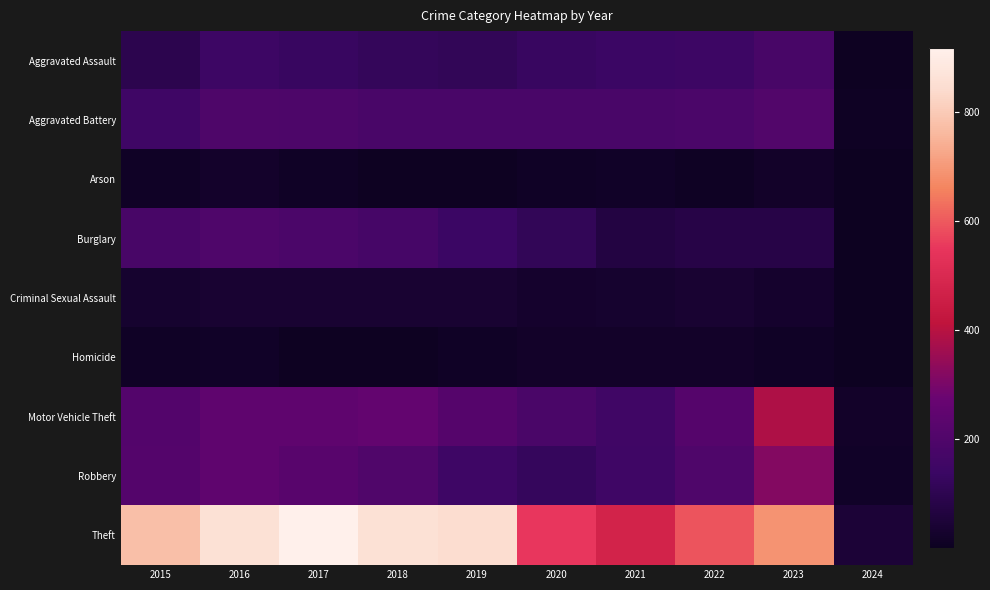

What is the spread (max minus min) of values at 2023?

678